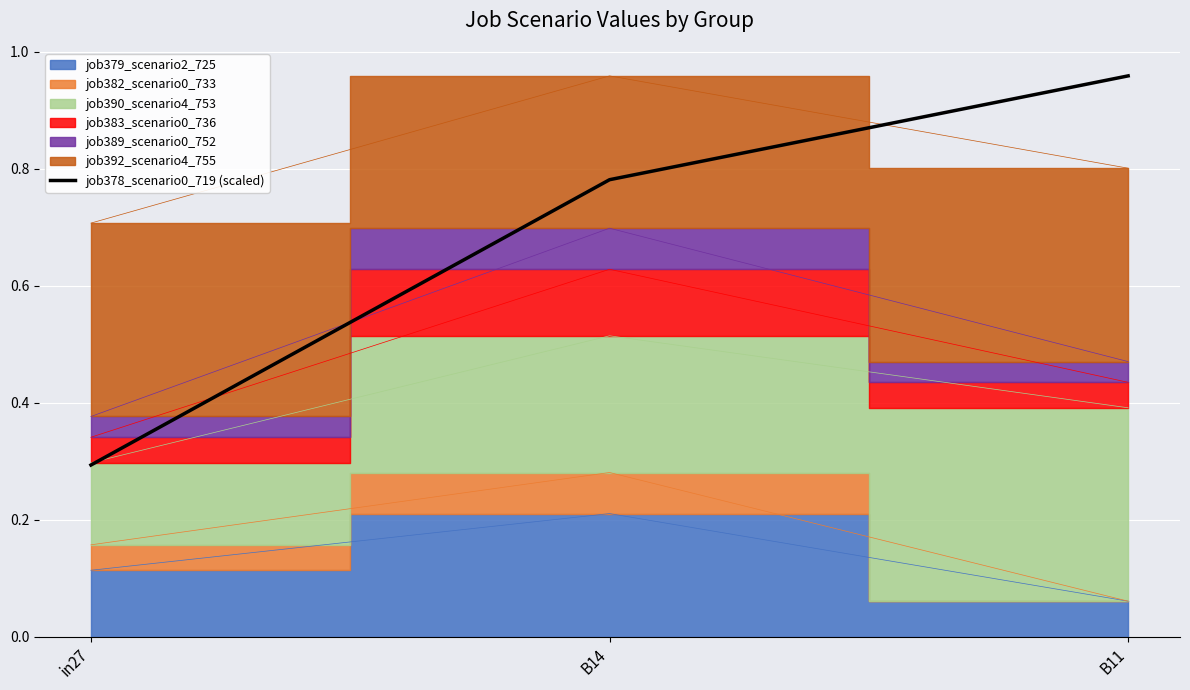

Is it true that job378_scenario0_719 (scaled) equals 0.3 at in27?

True